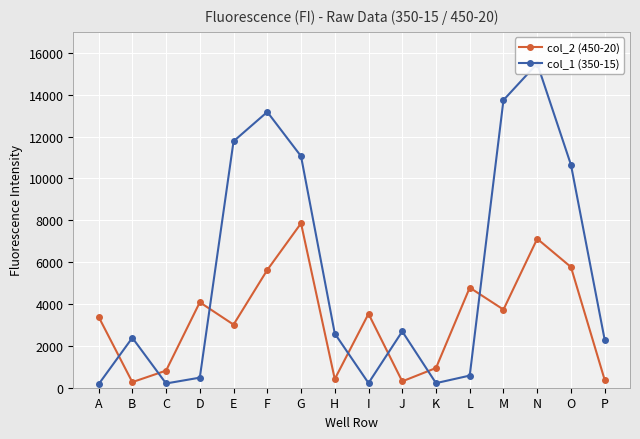

True or false: col_2 (450-20) has a value of 371 at P.

True